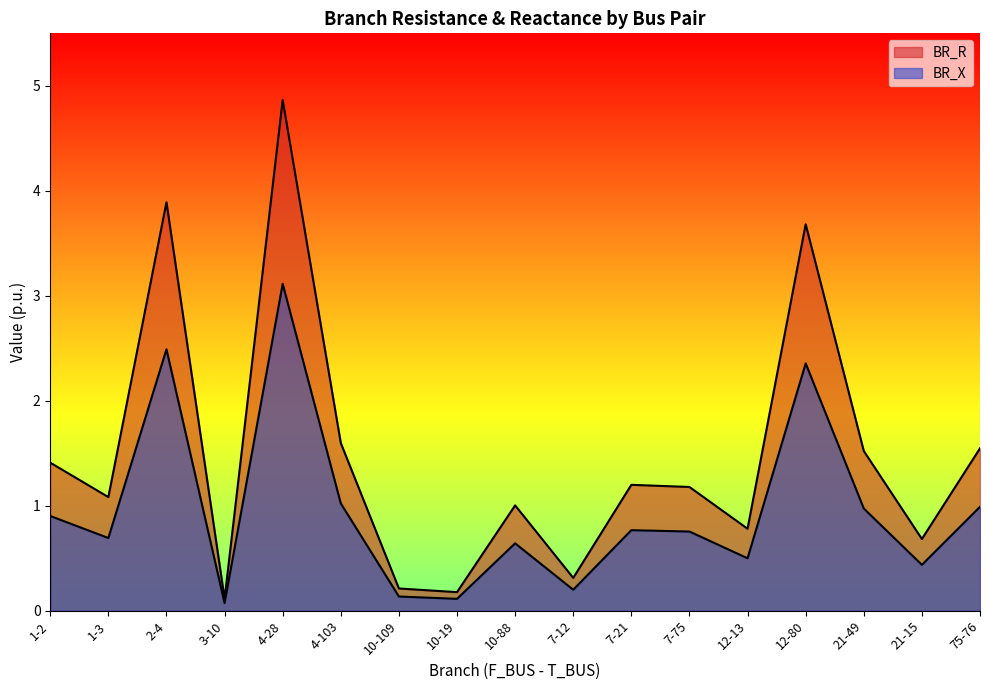

At 1-3, list the series in order from largest to smallest.

BR_R, BR_X